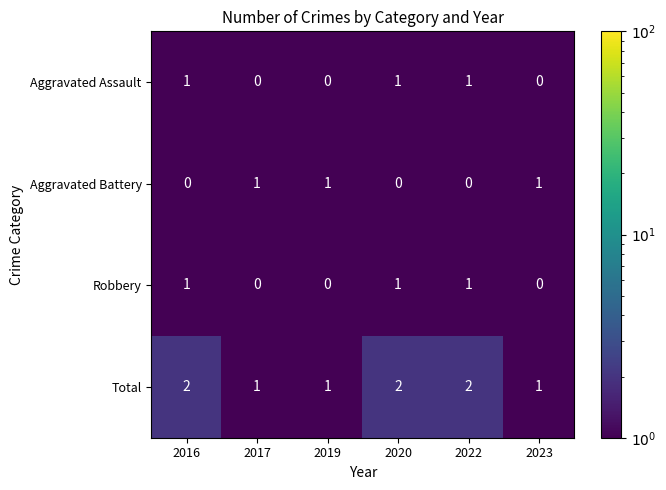

What is the difference between the highest and lowest values at 2023?

1